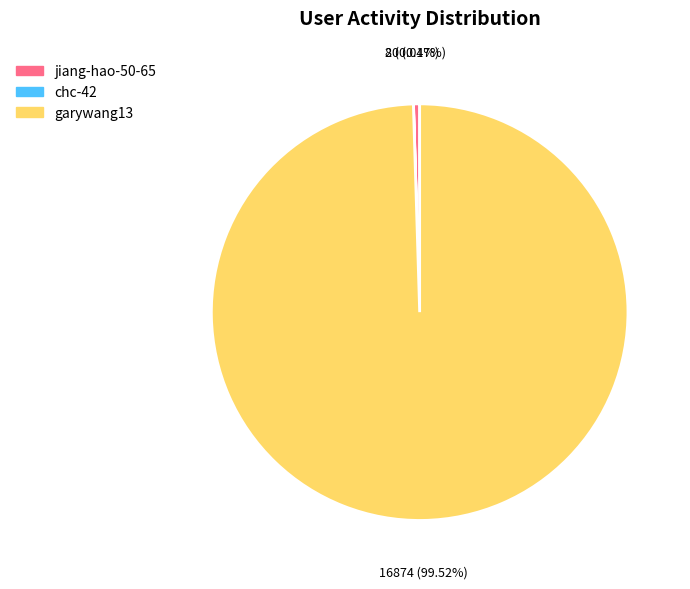

To the nearest percent, what portion does garywang13 represent?

100%